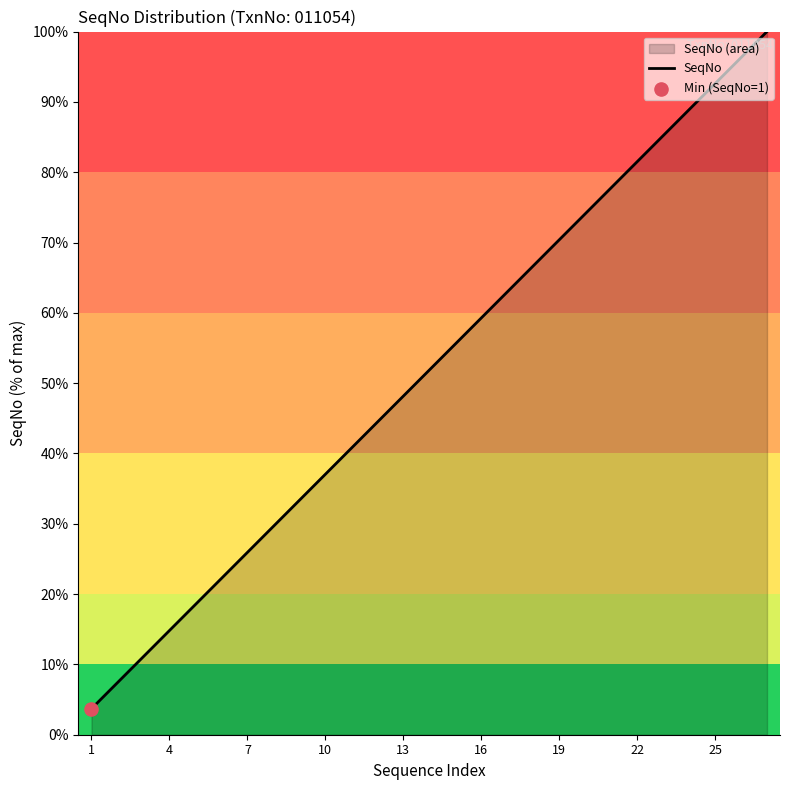

What is the difference between the maximum and minimum values?

96.3